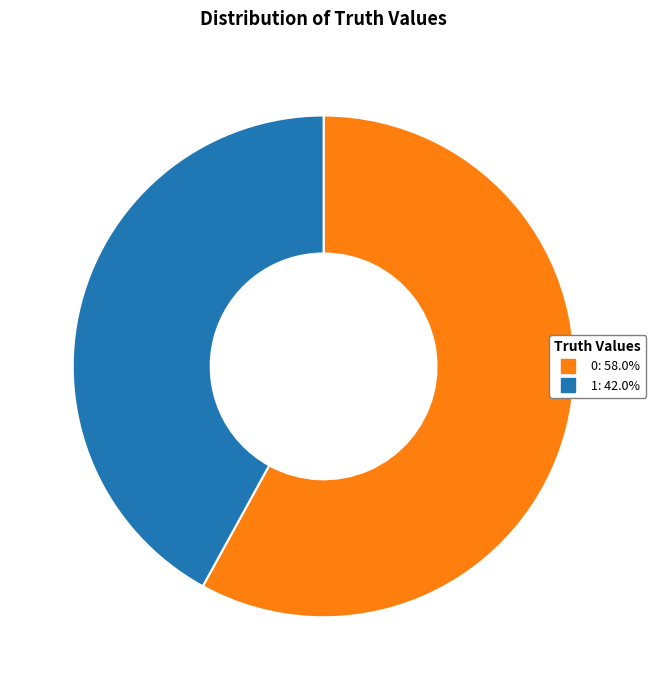

Do 0 and 1 together represent more than half of the pie?

Yes